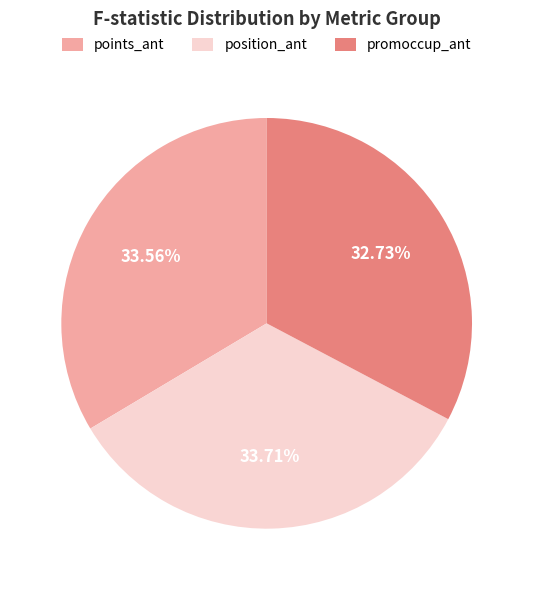

Does any single category account for the majority?

No